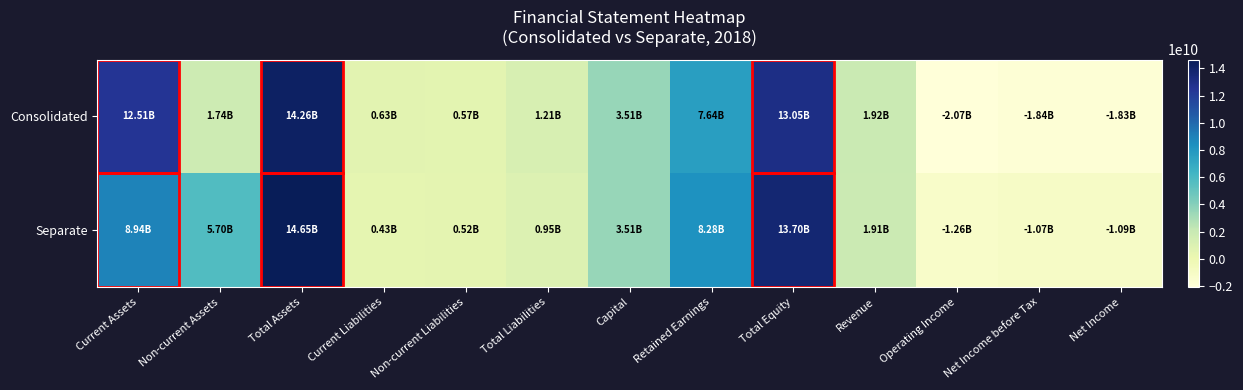

Reading right to left, extract all data points from this chart.

Consolidated: Net Income=-1827235787	Net Income before Tax=-1836882046	Operating Income=-2068647075	Revenue=1923890693	Total Equity=13051377031	Retained Earnings=7635857763	Capital=3508455500	Total Liabilities=1205366272	Non-current Liabilities=572401397	Current Liabilities=632964875	Total Assets=14256743303	Non-current Assets=1742134891	Current Assets=12514608412
Separate: Net Income=-1086830130	Net Income before Tax=-1071899495	Operating Income=-1257143597	Revenue=1912993274	Total Equity=13703584921	Retained Earnings=8275707456	Capital=3508455500	Total Liabilities=945130148	Non-current Liabilities=515053491	Current Liabilities=430076657	Total Assets=14648715069	Non-current Assets=5704483069	Current Assets=8944232000